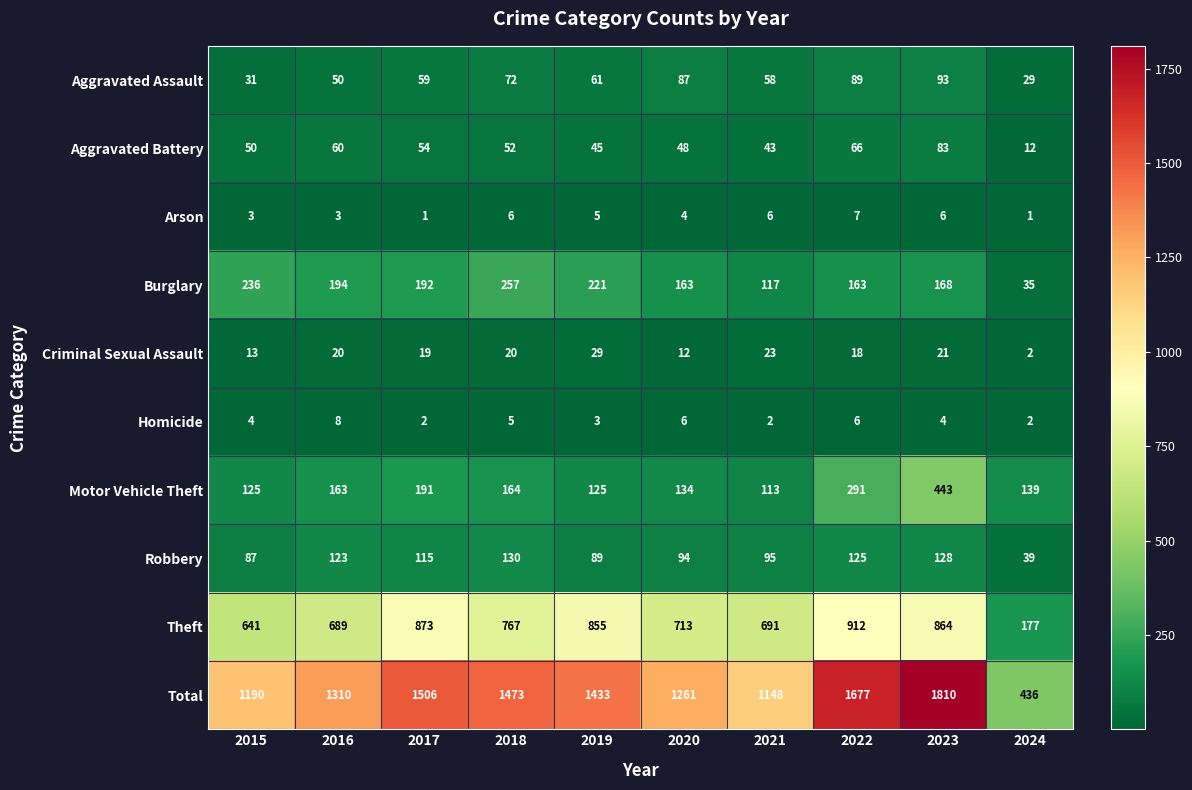

What is the maximum value shown in the chart?

1810